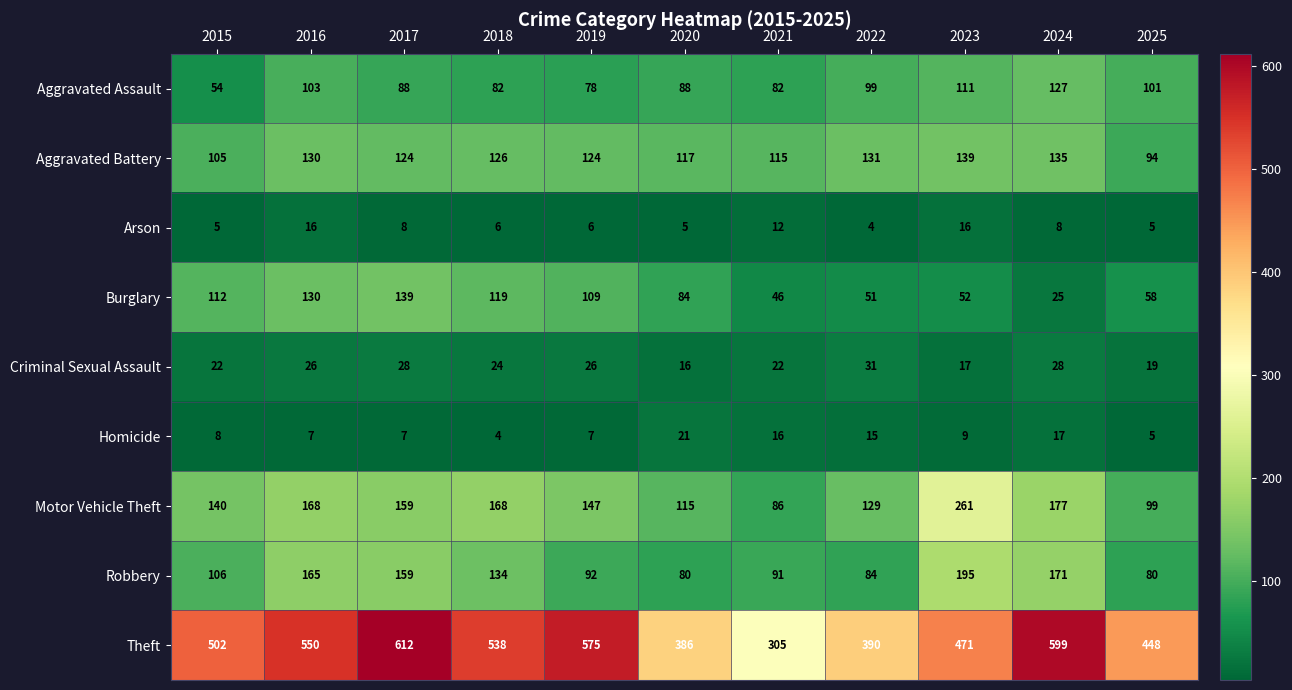

Which series has the widest spread of values?

Theft